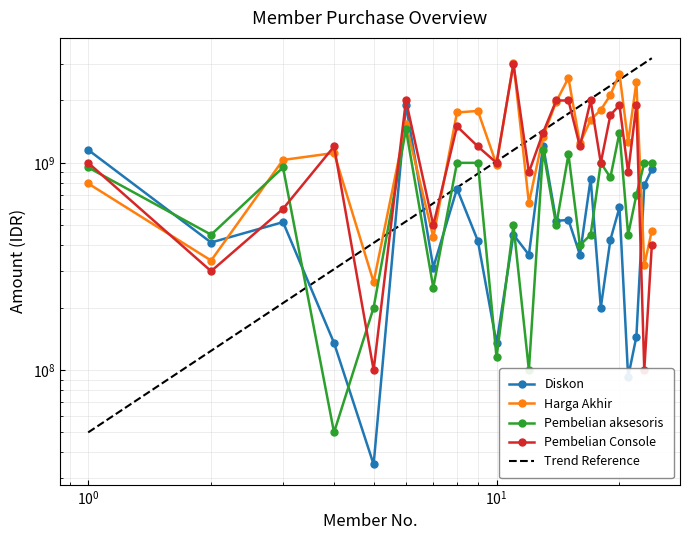

Is the value of Harga Akhir at 11 greater than the value of Pembelian Console at 19?

Yes